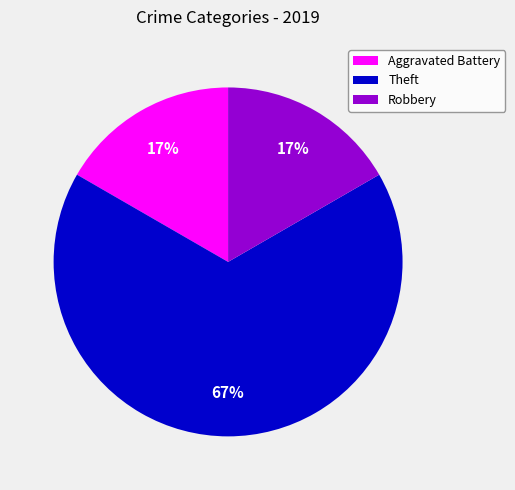

Does any single category account for the majority?

Yes